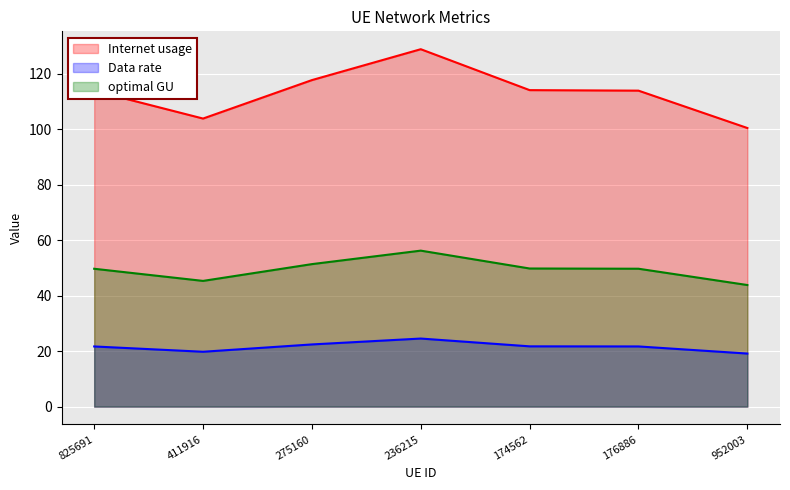

Rank the series at 236215 from highest to lowest value.

Internet usage, optimal GU, Data rate